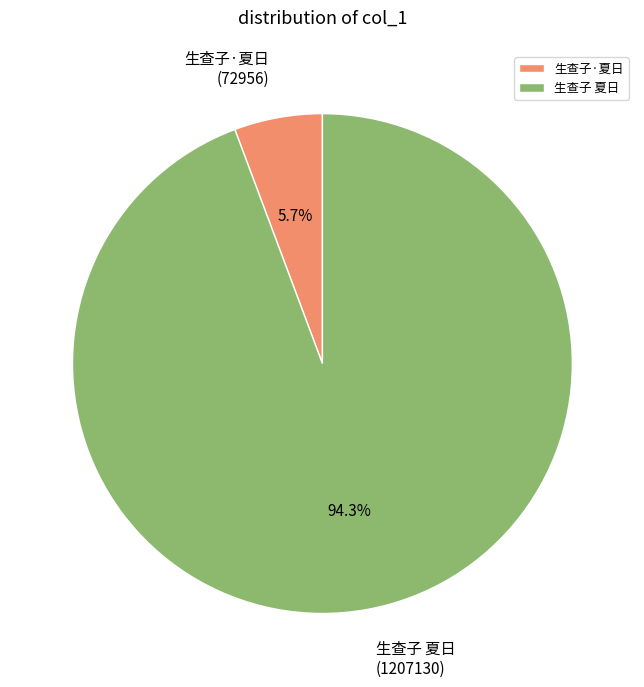

What portion of the pie excludes 生查子 夏日?

5.7%